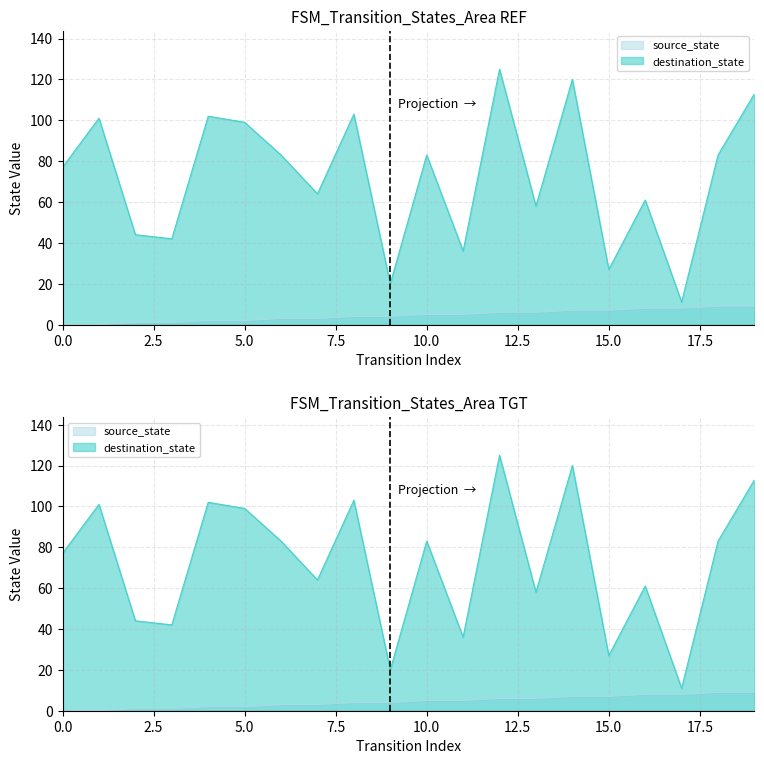

Which label corresponds to the largest value in the chart?

12